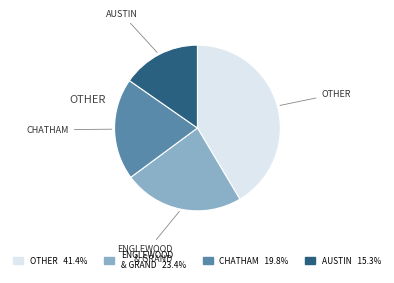

Does any single category account for the majority?

No